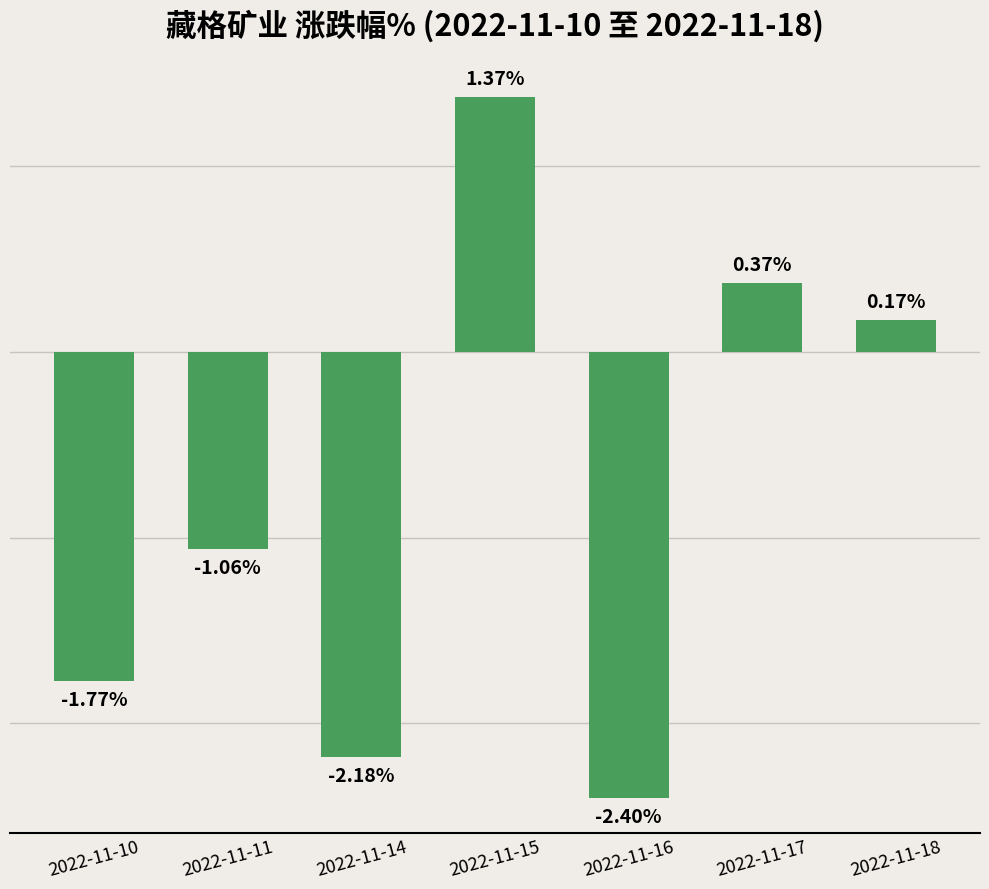

Rank the categories by value from highest to lowest.

2022-11-15, 2022-11-17, 2022-11-18, 2022-11-11, 2022-11-10, 2022-11-14, 2022-11-16